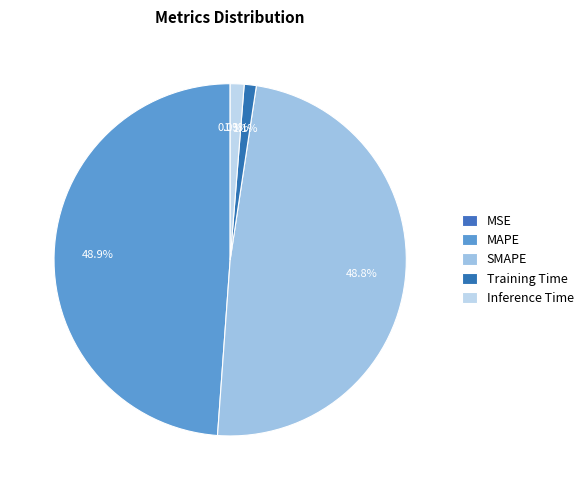

Between Inference Time and Training Time, which is larger?

Inference Time